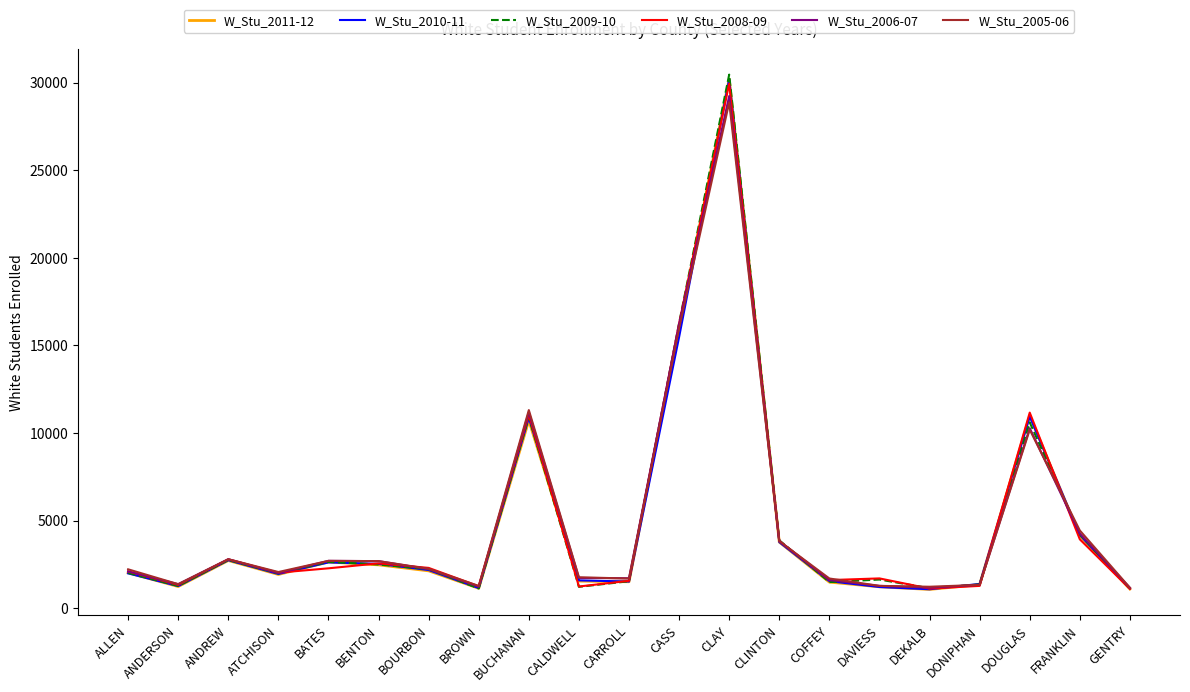

True or false: W_Stu_2005-06 has a value of 1762 at CALDWELL.

True